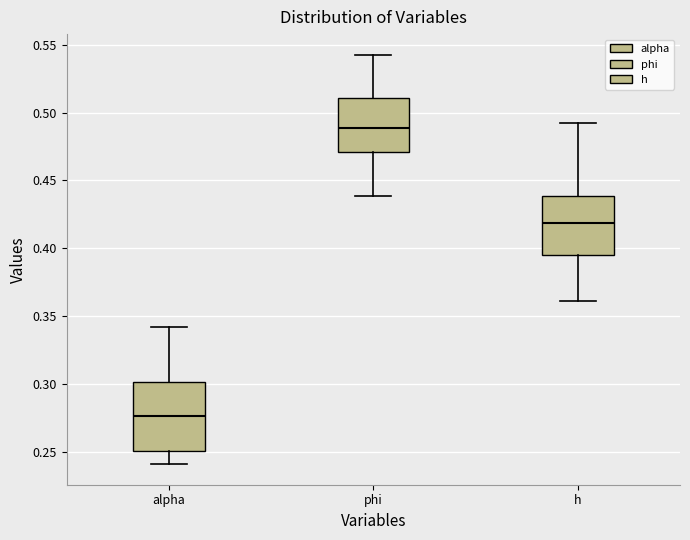

Which box's median line is the lowest?

alpha